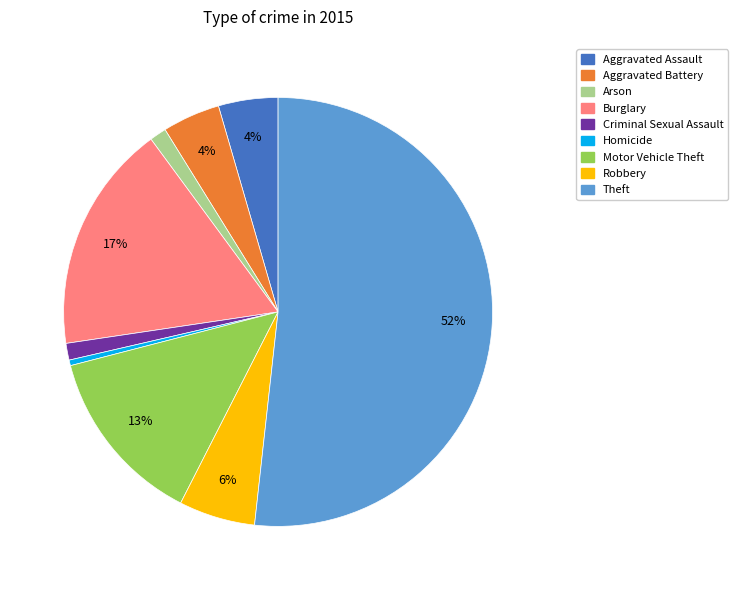

To the nearest percent, what is the combined percentage of Burglary and Motor Vehicle Theft?

31%